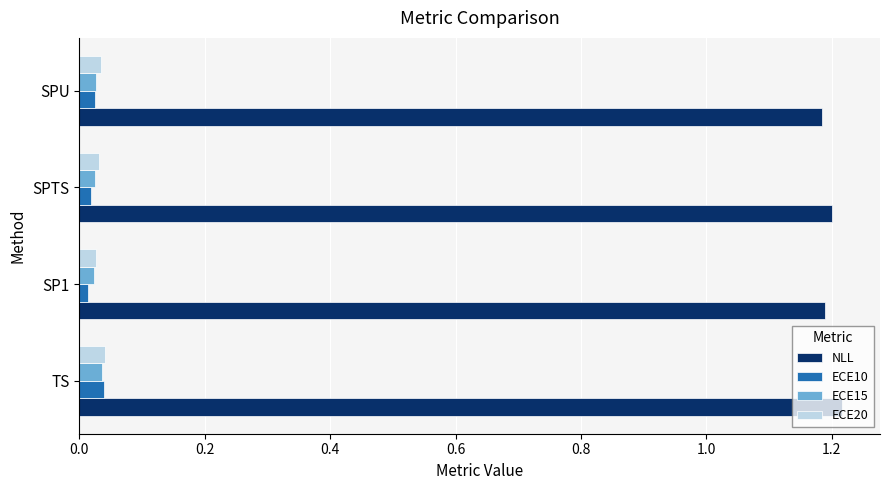

Count the ECE20 values in the range 0 to 1.

4